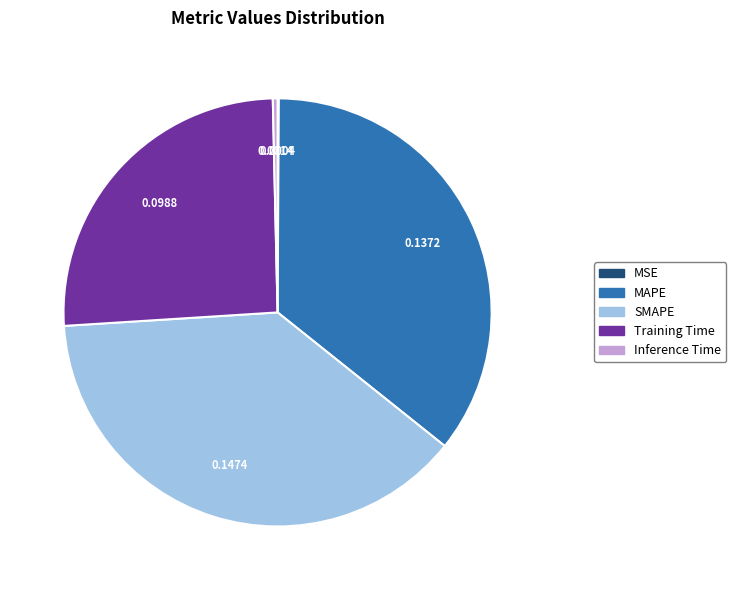

Which has a higher value, Inference Time or MAPE?

MAPE